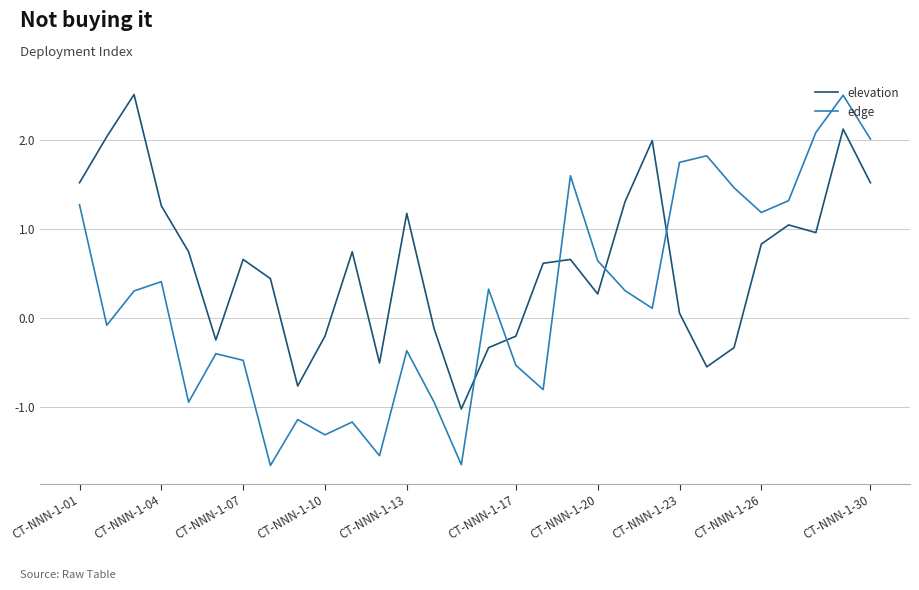

Does the chart display data point markers on the line(s)?

No